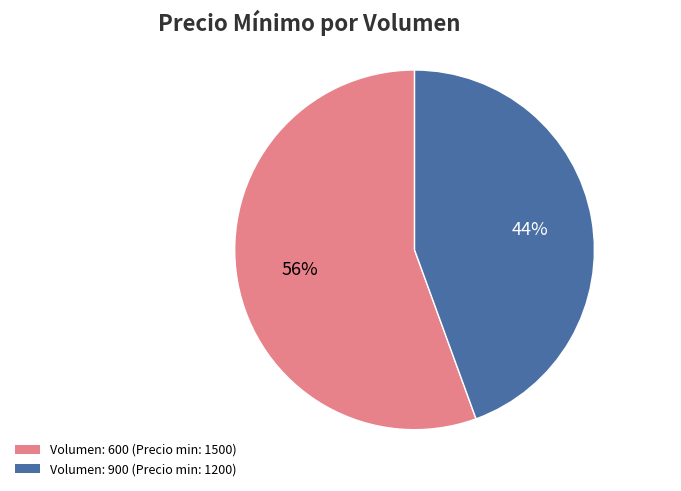

To the nearest percent, what is the average slice percentage?

50%